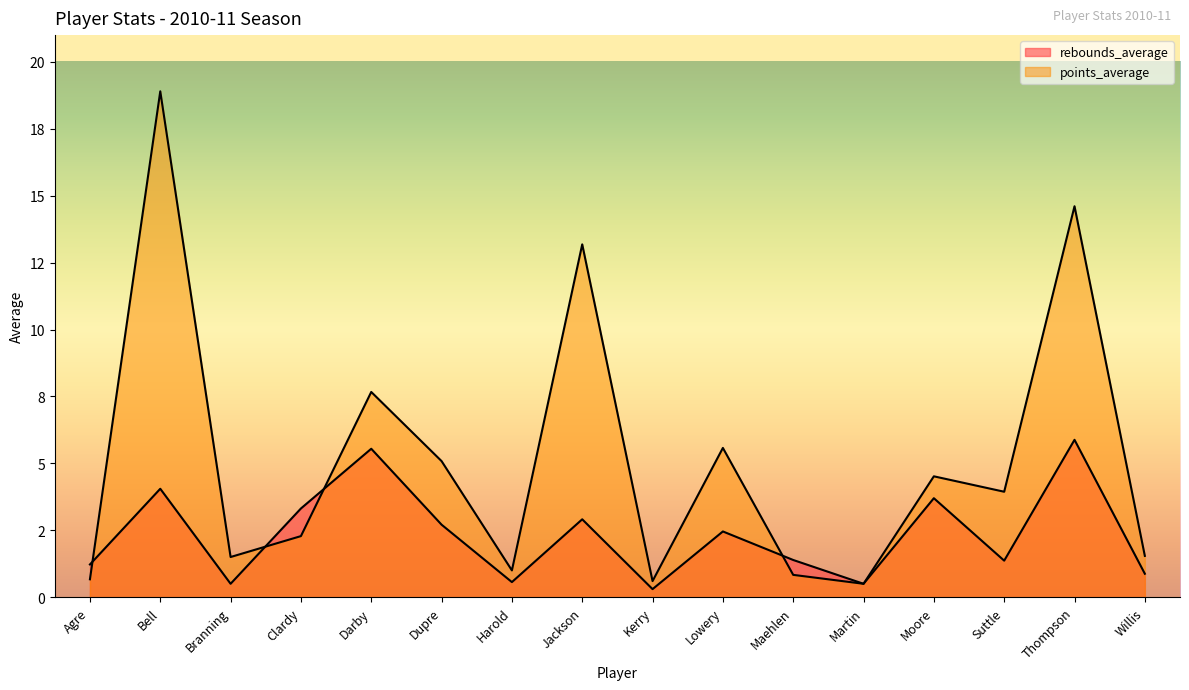

Where do rebounds_average and points_average first cross each other?

Agre and Bell